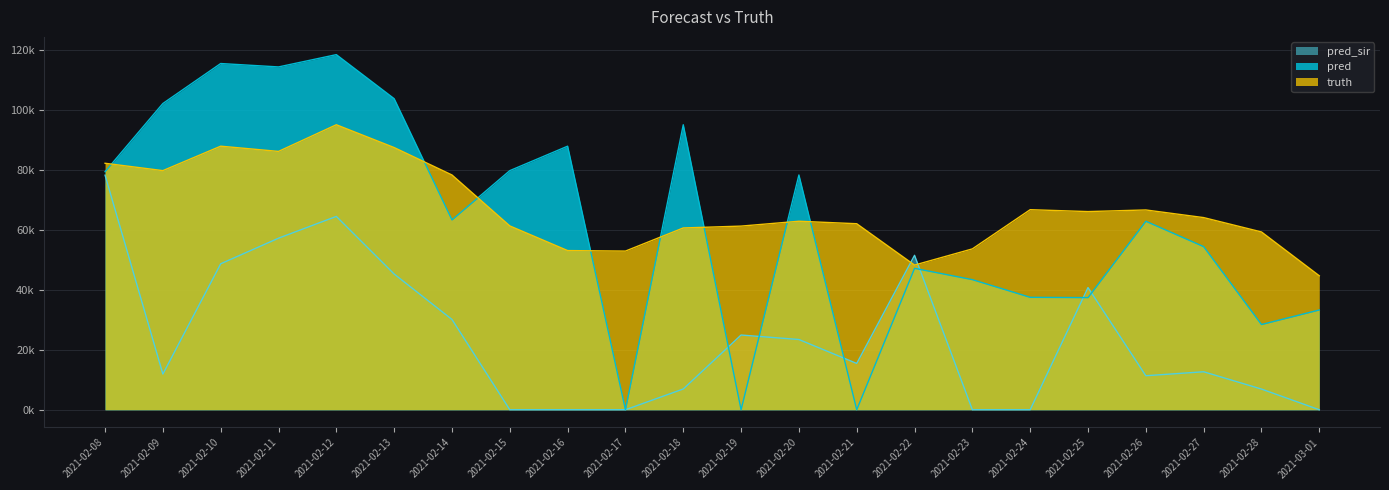

What is the sum of the pred_sir values at 2021-02-16 and 2021-02-11?

57161.0